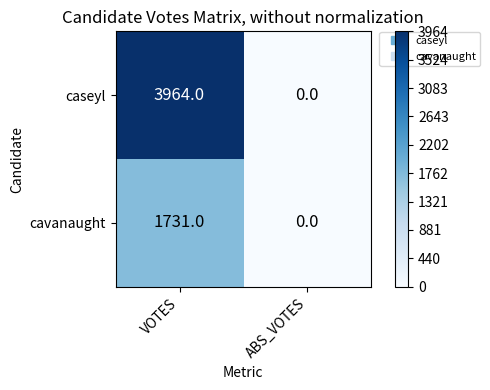

At how many categories does at least one series exceed 3286?

1